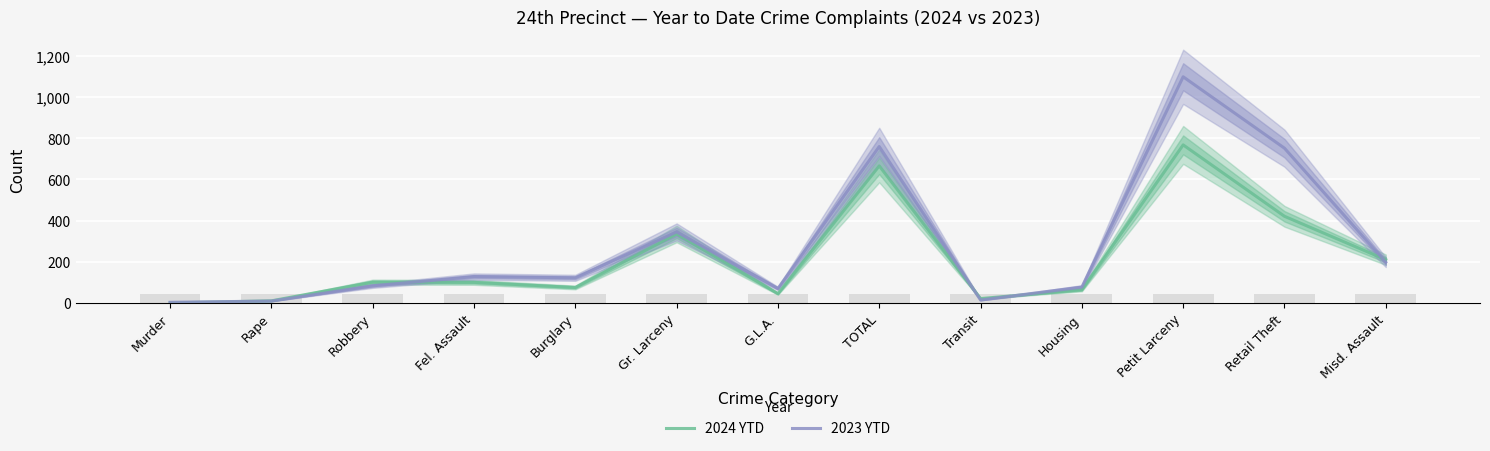

What is the greatest value displayed?

1099